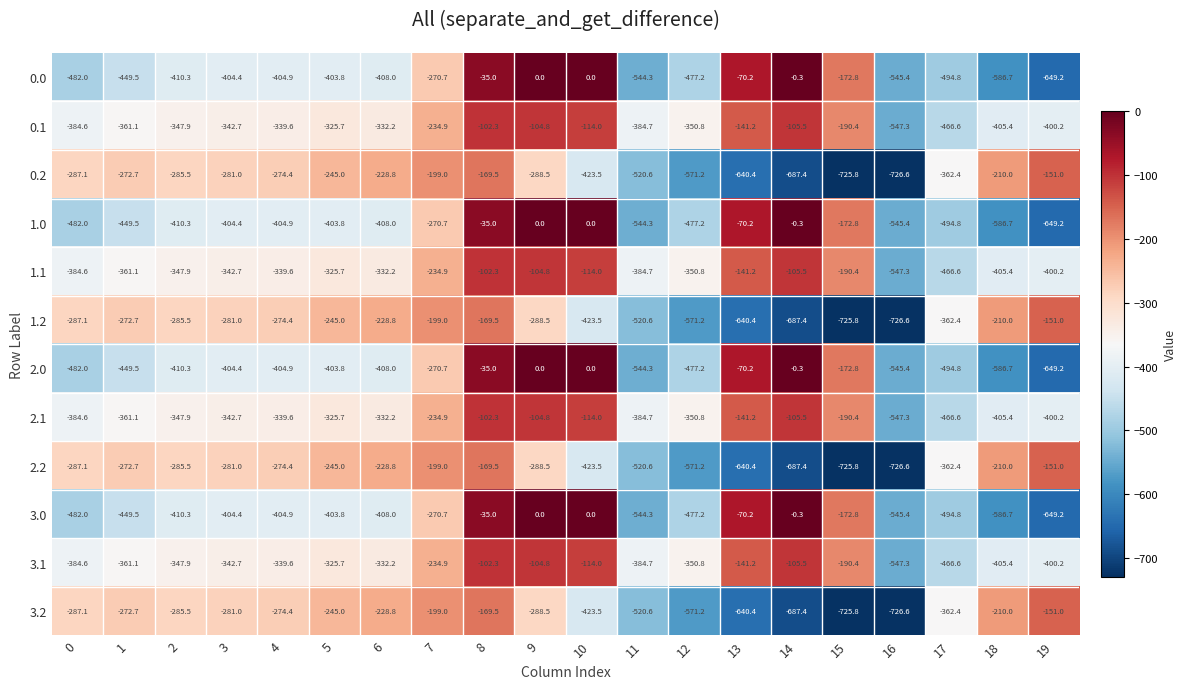

Rank the categories by 2.2 value from highest to lowest.

19, 8, 7, 18, 6, 5, 1, 4, 3, 2, 0, 9, 17, 10, 11, 12, 13, 14, 15, 16